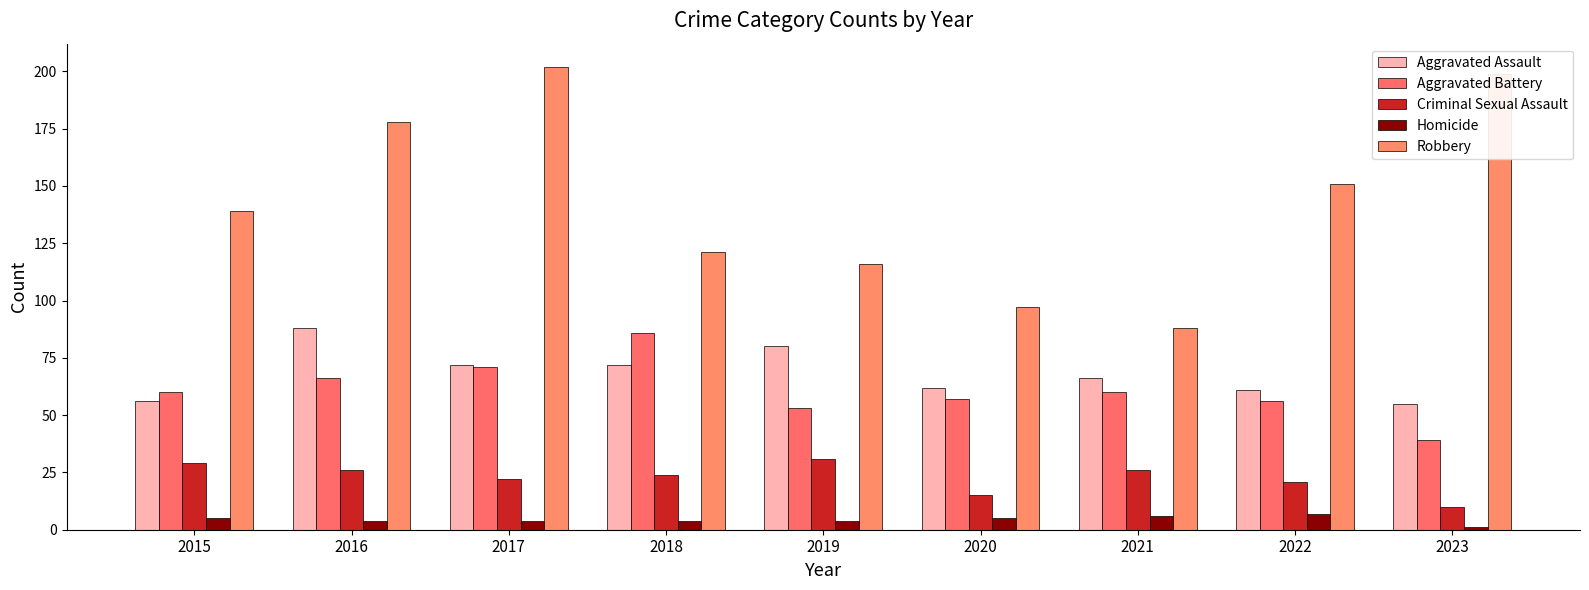

Rank the series at 2019 from lowest to highest value.

Homicide, Criminal Sexual Assault, Aggravated Battery, Aggravated Assault, Robbery